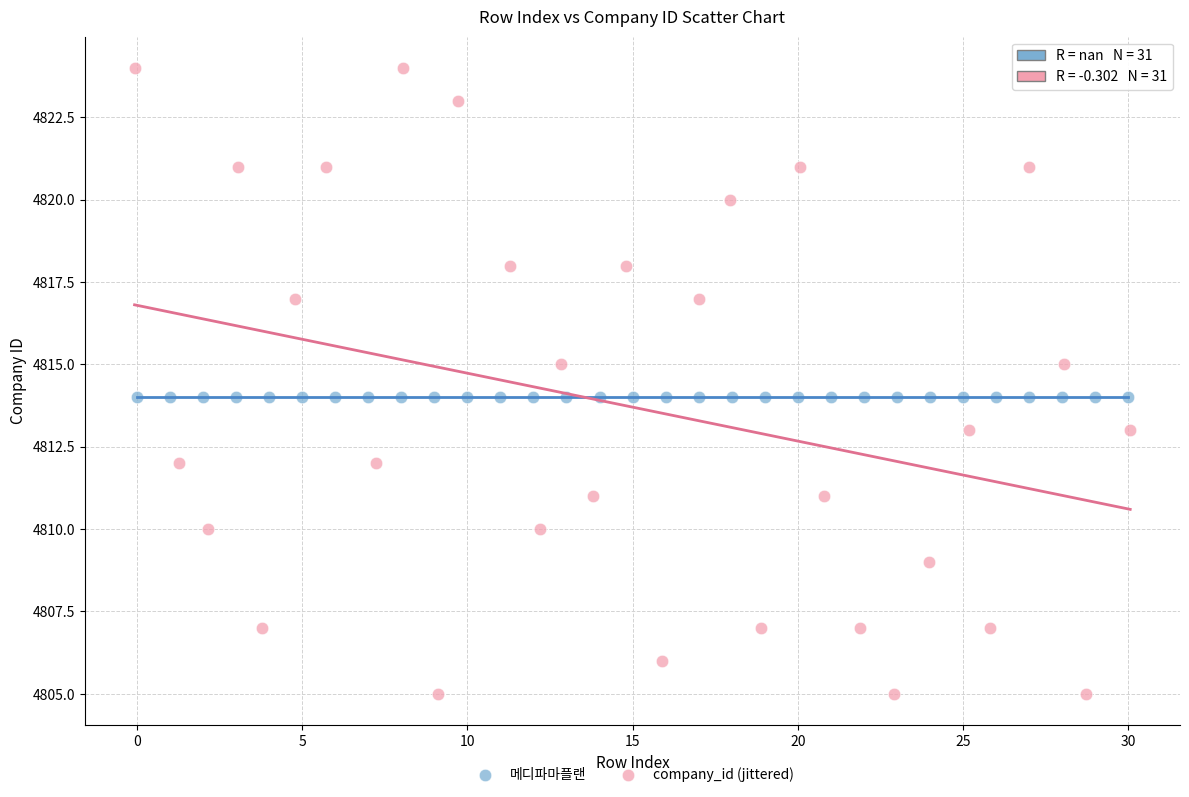

Which series contains the lowest Y value?

company_id (jittered)